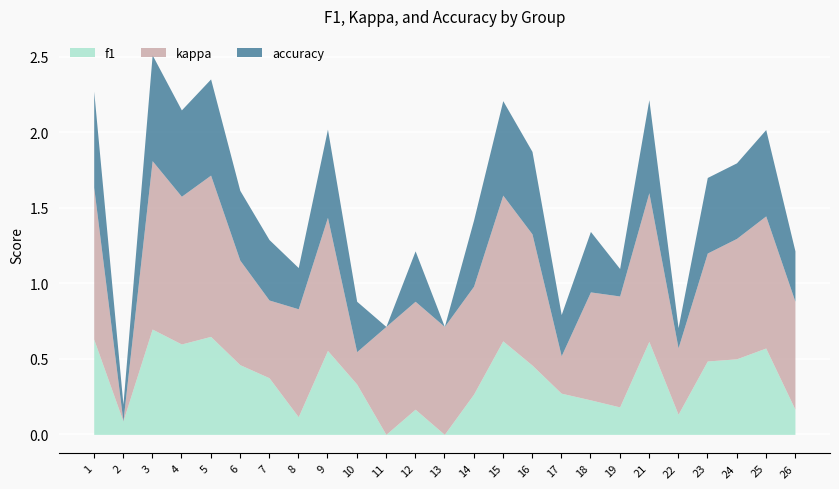

What are all the series names shown in the legend?

f1, kappa, accuracy